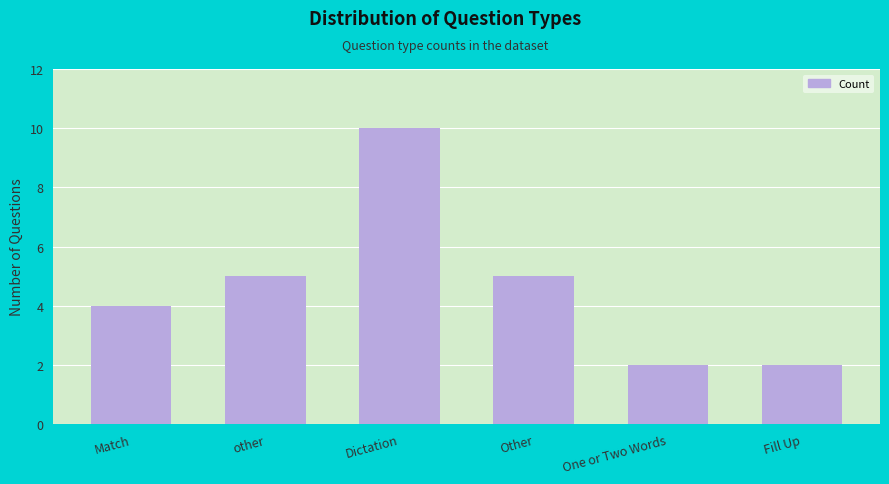

Approximately how many times larger is the value at Other compared to other?

1.0